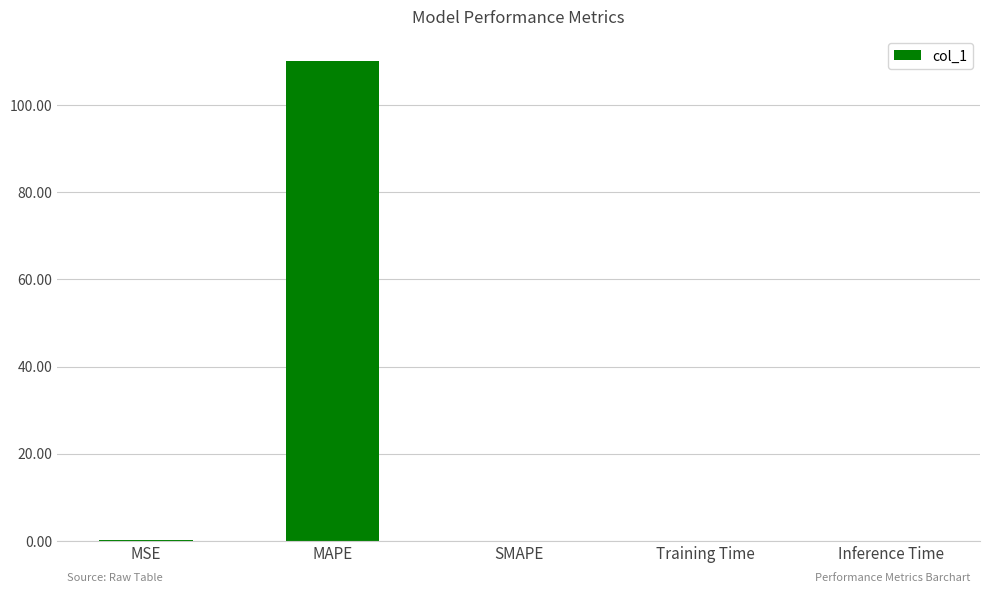

What is the sum of all values?

110.5